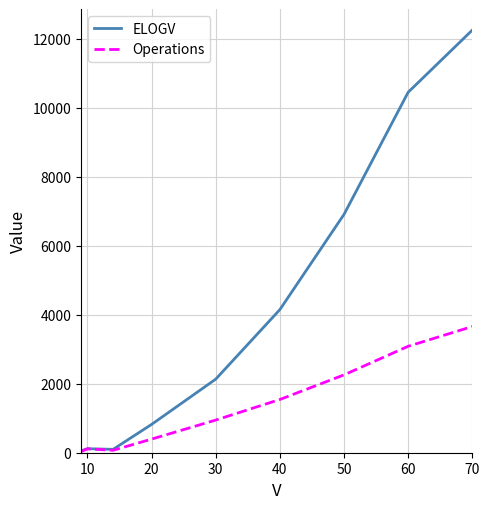

Which series has the largest total across all categories?

ELOGV